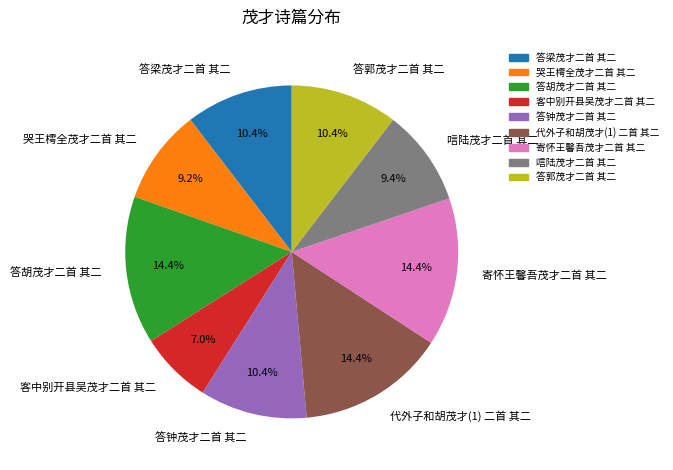

True or false: 答胡茂才二首 其二 accounts for 21% of the total.

False